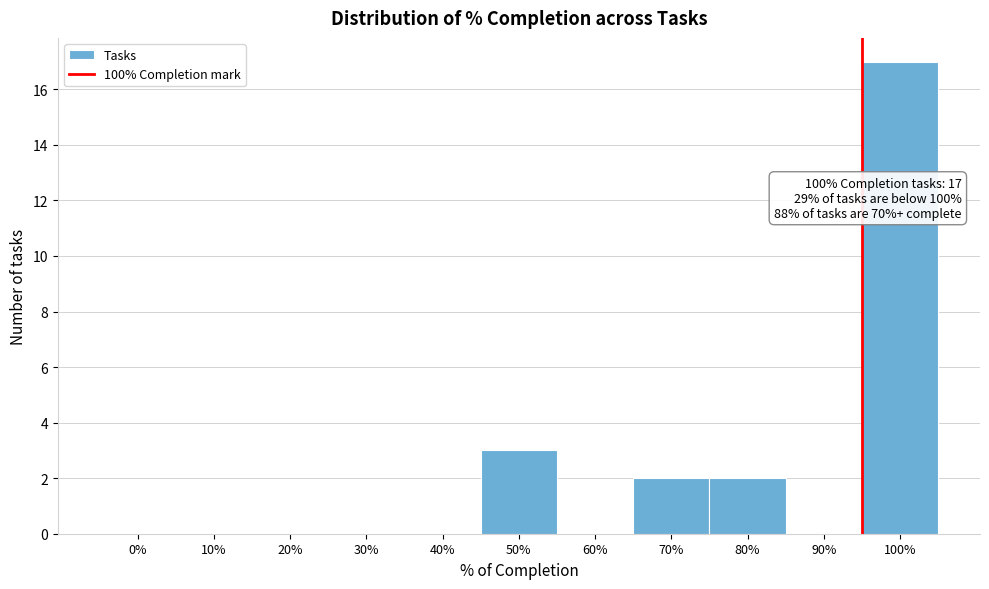

Reading left to right, extract all data points from this chart.

0%=0	10%=0	20%=0	30%=0	40%=0	50%=3	60%=0	70%=2	80%=2	90%=0	100%=17